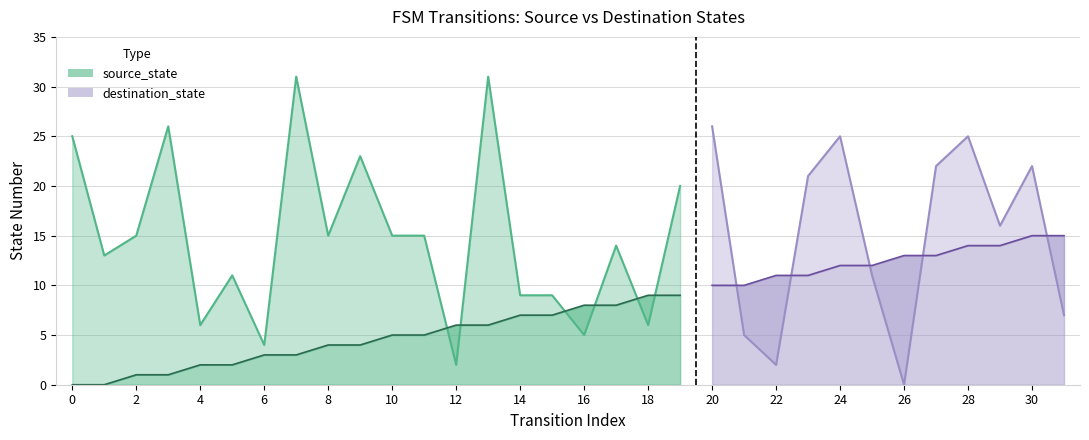

How many lines are shown in the chart?

2